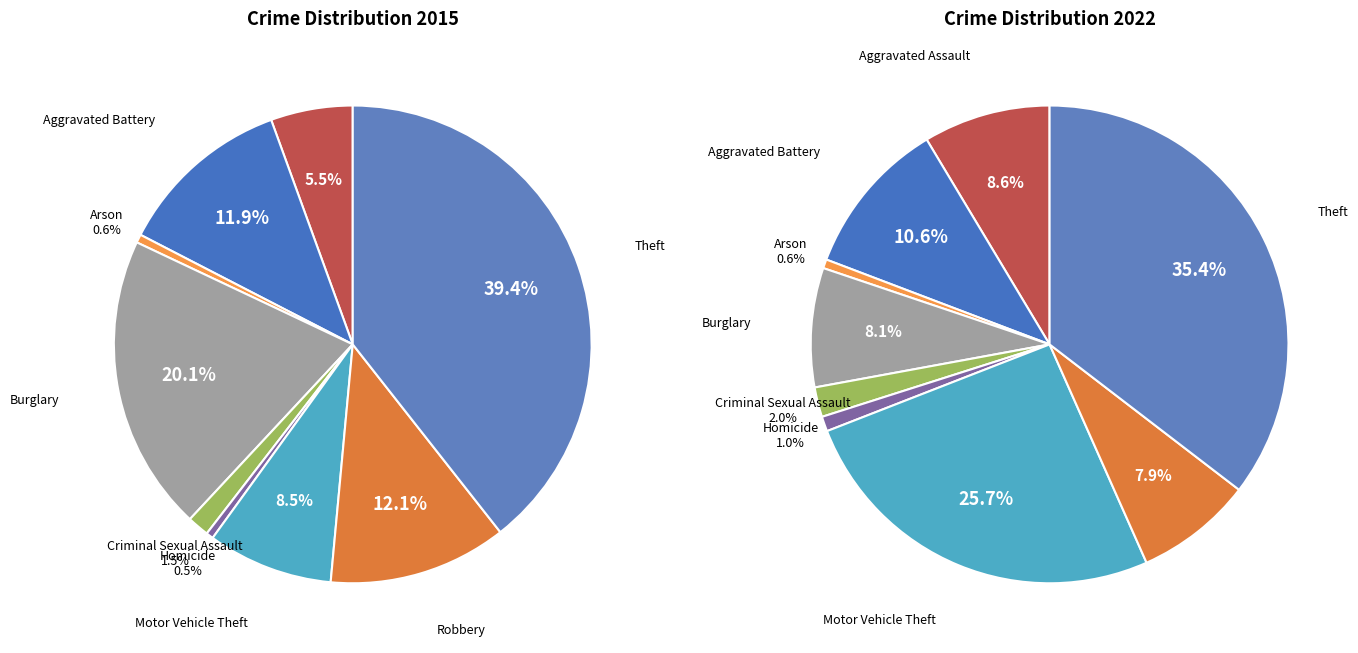

Do values_2022 and 5 together represent more than half of the pie?

No